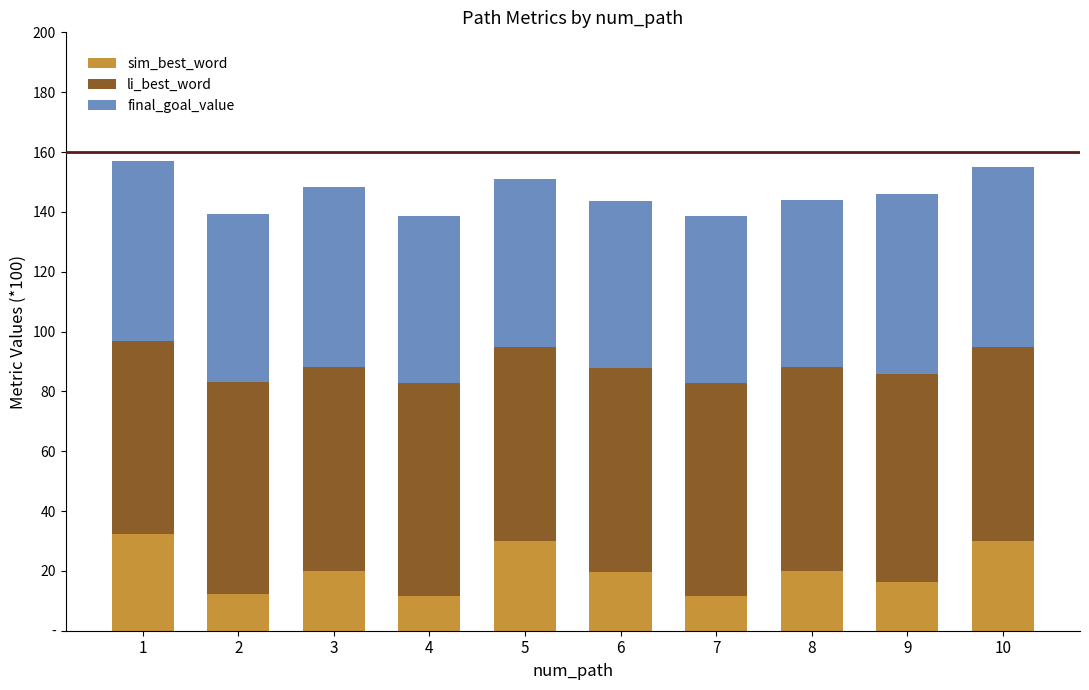

What is the value of the sim_best_word bar at the 6th from the left?

19.5